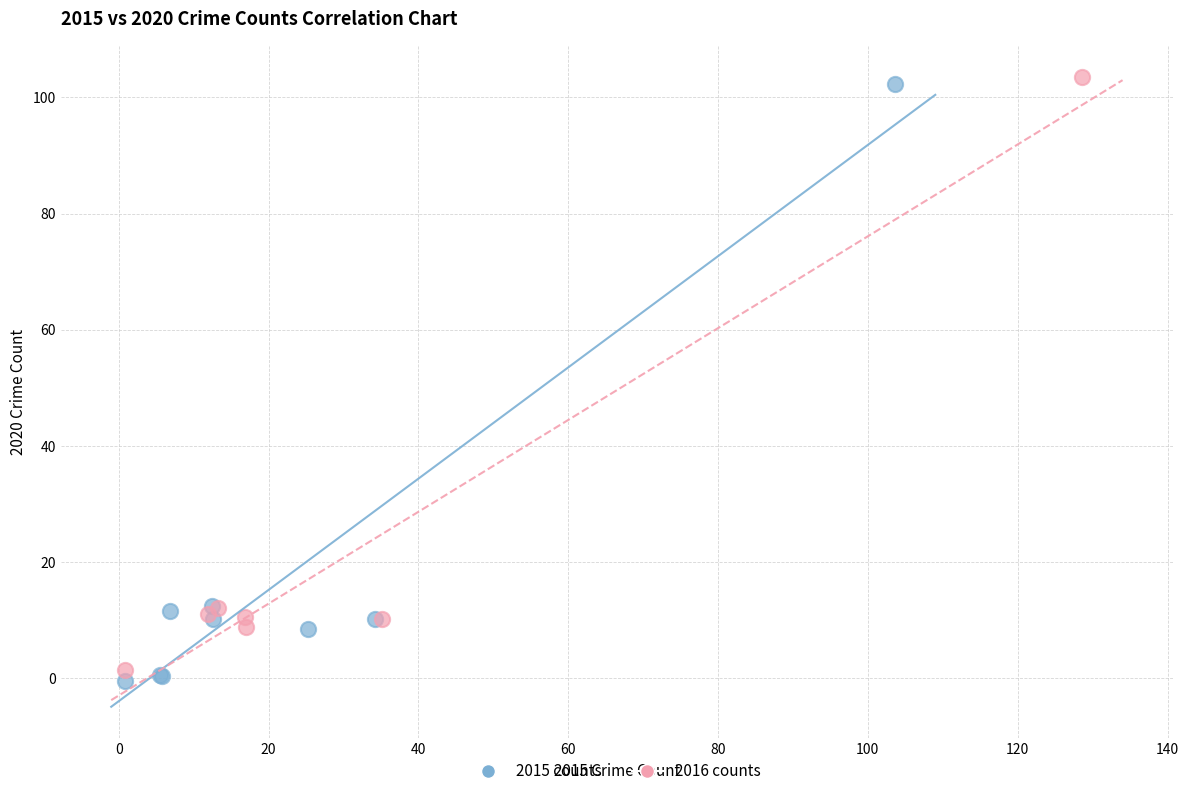

What are all the series names shown in the legend?

2015 counts, 2016 counts